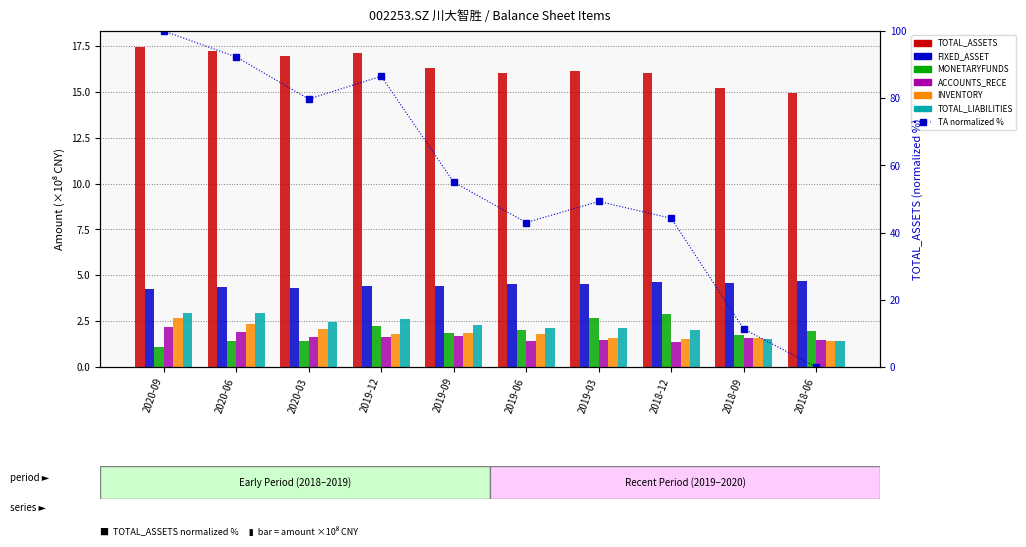

Are the bars horizontal?

No